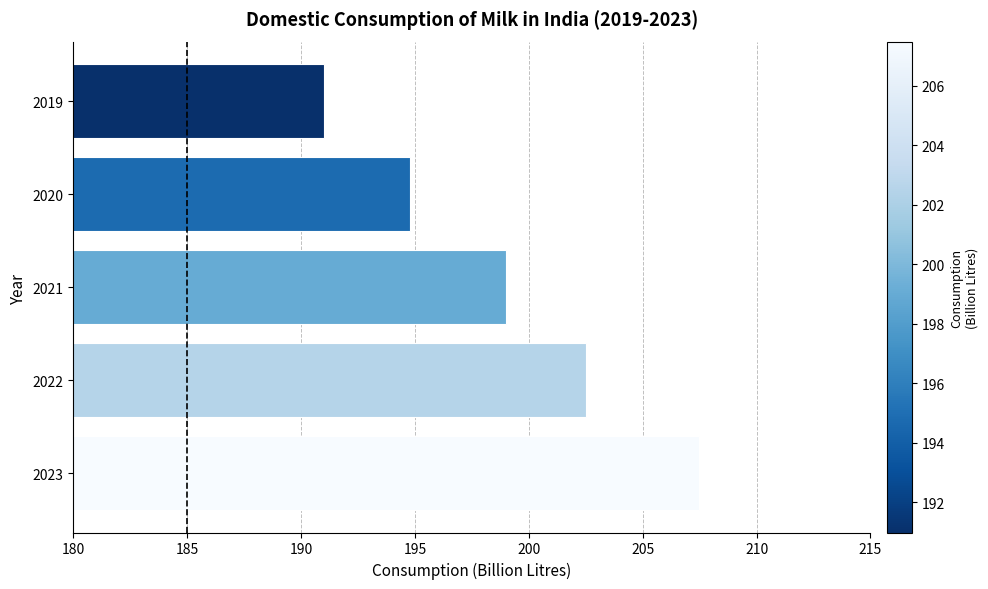

How many data points are above 198?

3